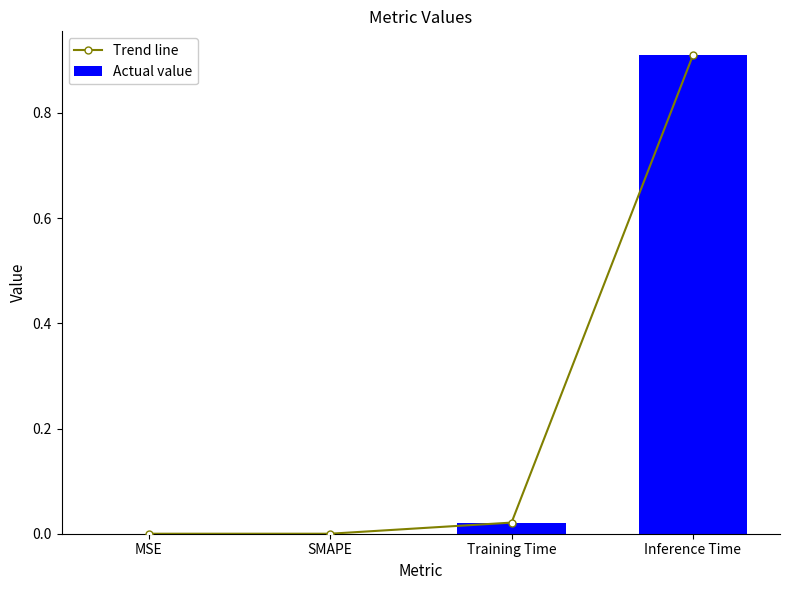

Reading left to right, extract all data points from this chart.

Trend line: 0.0	0.0	0.0	0.9
Actual value: 0.0	0.0	0.0	0.9